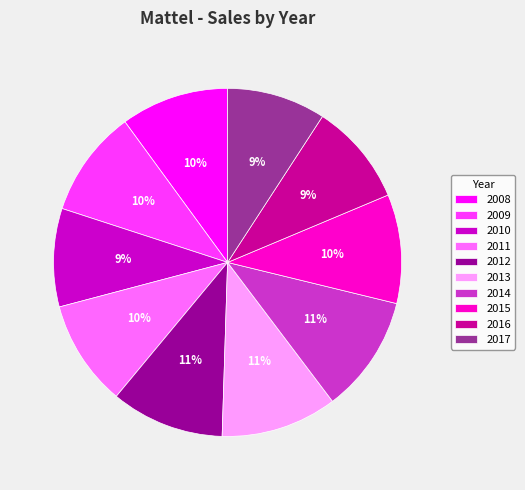

What percentage is the 2013 slice, to the nearest percent?

11%